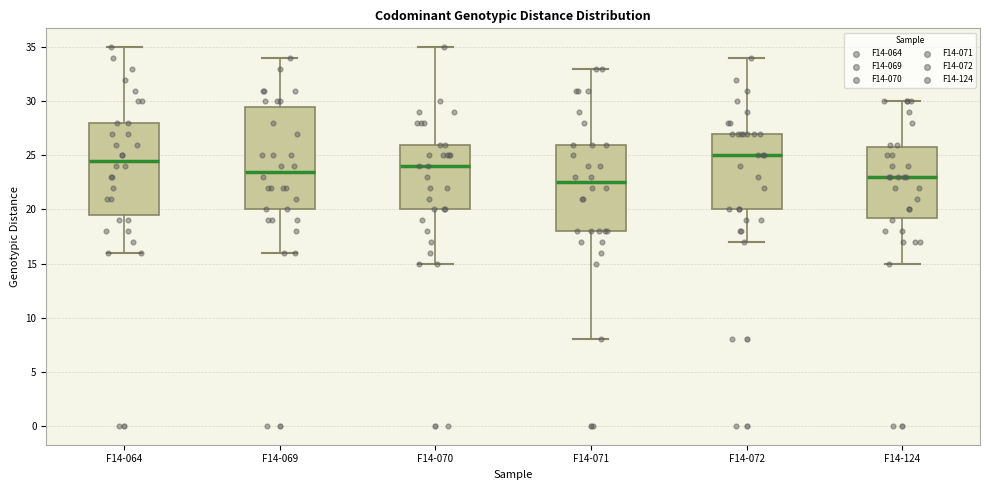

Reading left to right, read every box against the y-axis: the position of its median line, the range the box covers, and the ends of its whiskers. The values are not printed on the chart, so give them approximately, as read against the axis.

F14-064: median 24.5, box 19.5 to 28.0, whiskers 16.0 to 35.0
F14-069: median 23.5, box 20.0 to 29.5, whiskers 16.0 to 34.0
F14-070: median 24.0, box 20.0 to 26.0, whiskers 15.0 to 35.0
F14-071: median 22.5, box 18.0 to 26.0, whiskers 8.0 to 33.0
F14-072: median 25.0, box 20.0 to 27.0, whiskers 17.0 to 34.0
F14-124: median 23.0, box 19.5 to 26.0, whiskers 15.0 to 30.0